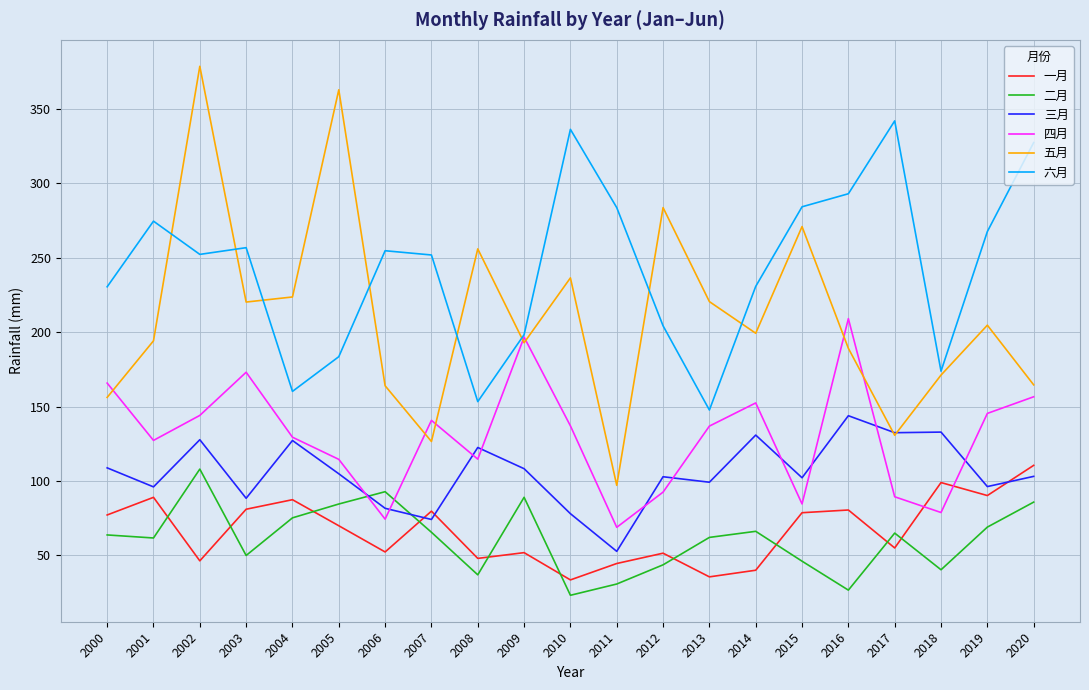

What is the difference between the 六月 values at 2014 and 2002?

21.5